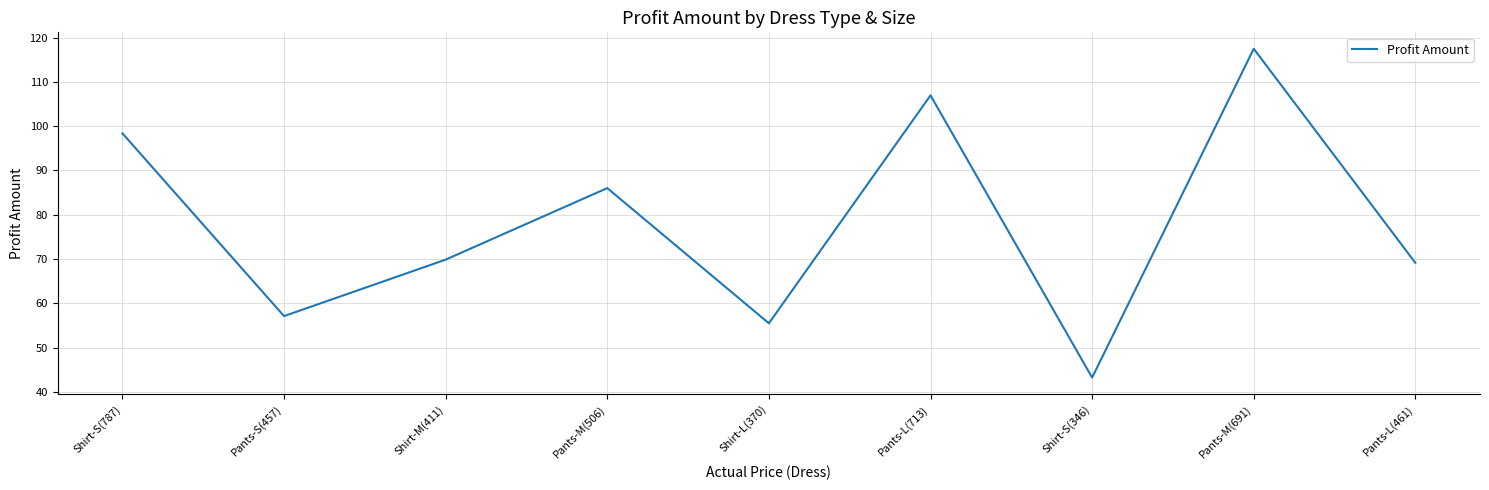

True or false: the data shows 93.5 at Shirt-M(411).

False